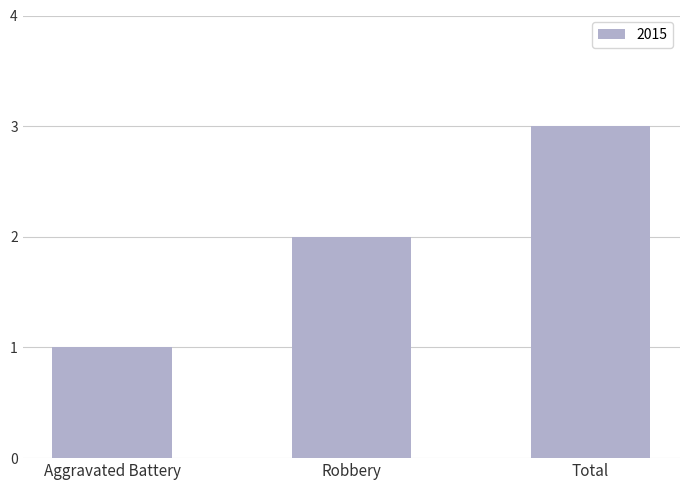

Reading left to right, list all the values displayed in this chart.

Aggravated Battery=1	Robbery=2	Total=3